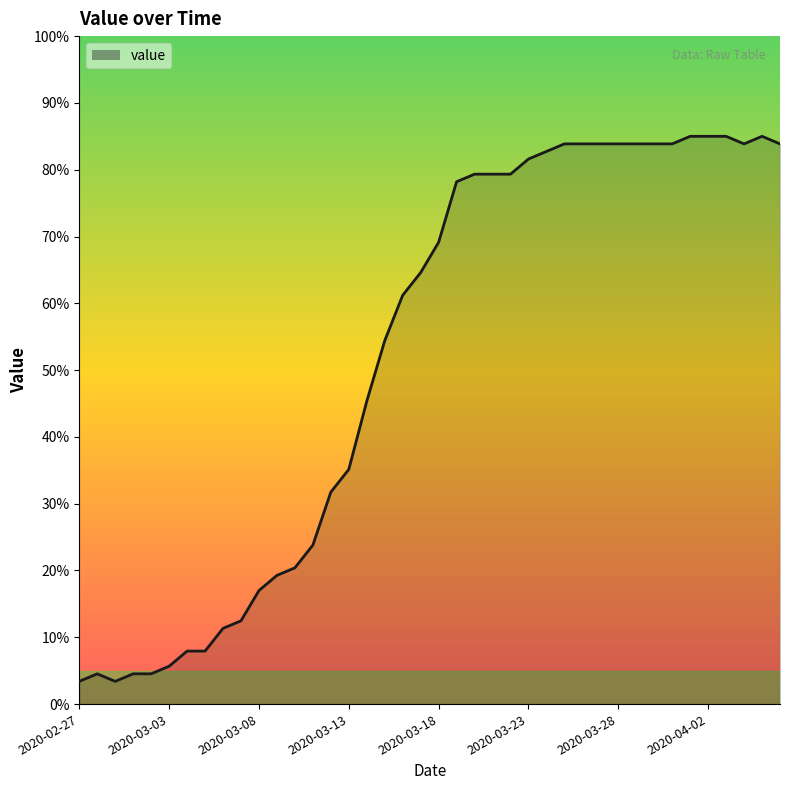

What is the difference between the maximum and minimum values?

81.6